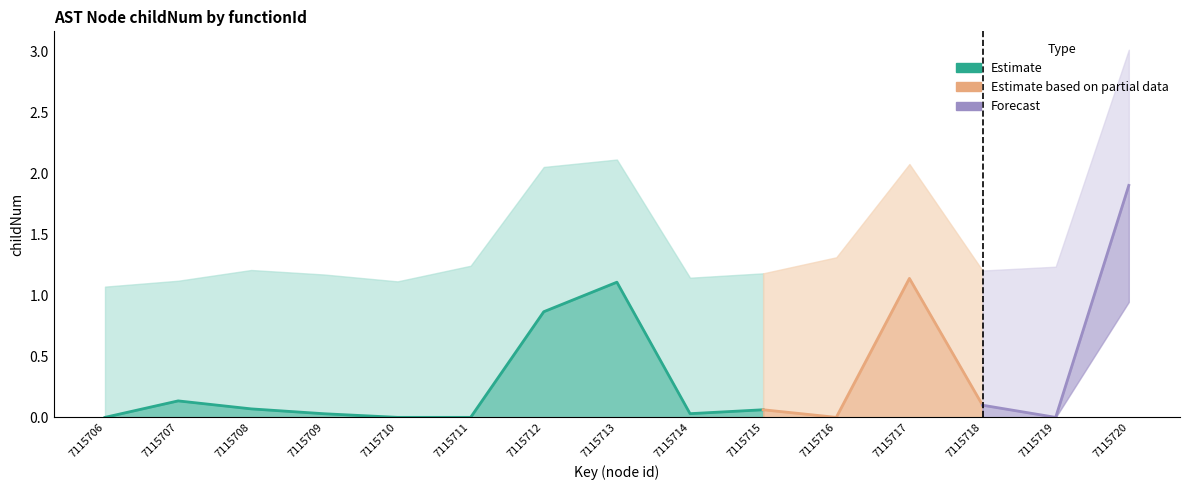

How many lines are shown in the chart?

3